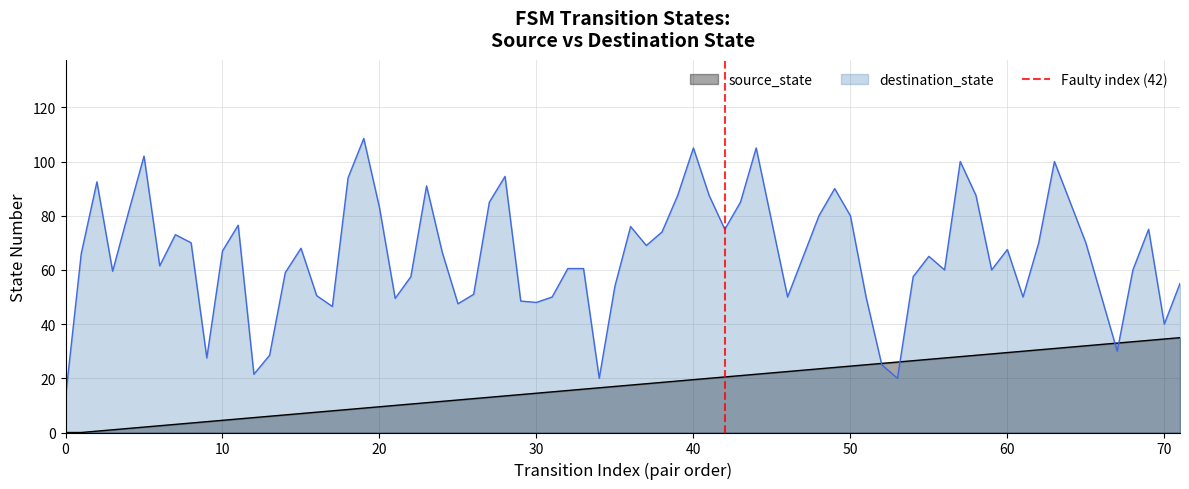

What is the highest value of the destination_state series?

108.5